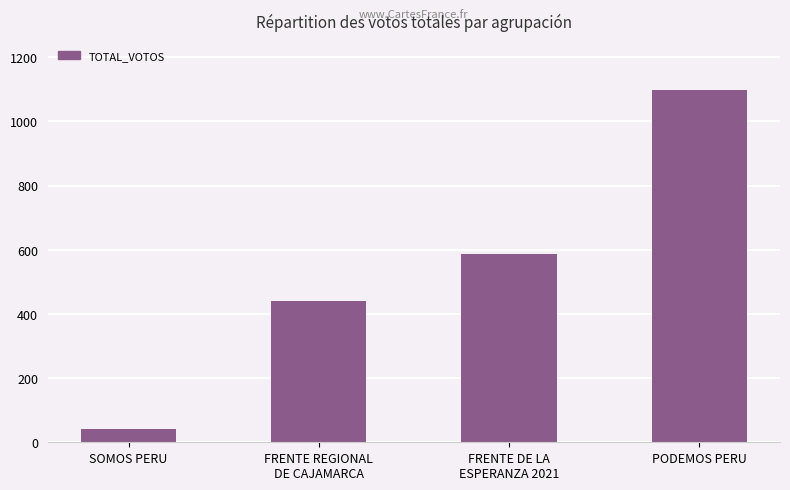

Rank the categories by value from lowest to highest.

SOMOS PERU, FRENTE REGIONAL
DE CAJAMARCA, FRENTE DE LA
ESPERANZA 2021, PODEMOS PERU